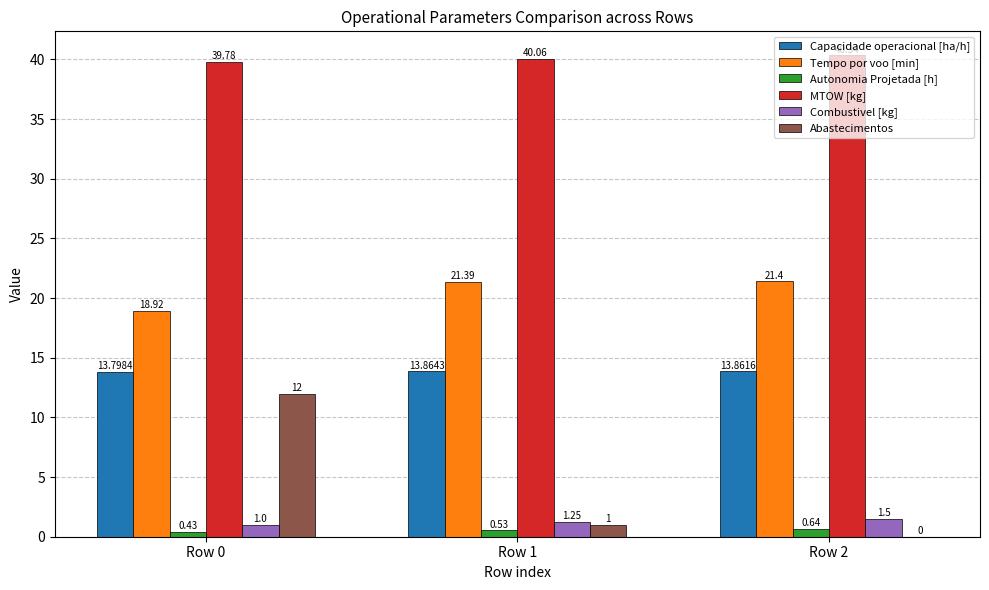

What are all the series names shown in the legend?

Capacidade operacional [ha/h], Tempo por voo [min], Autonomia Projetada [h], MTOW [kg], Combustivel [kg], Abastecimentos